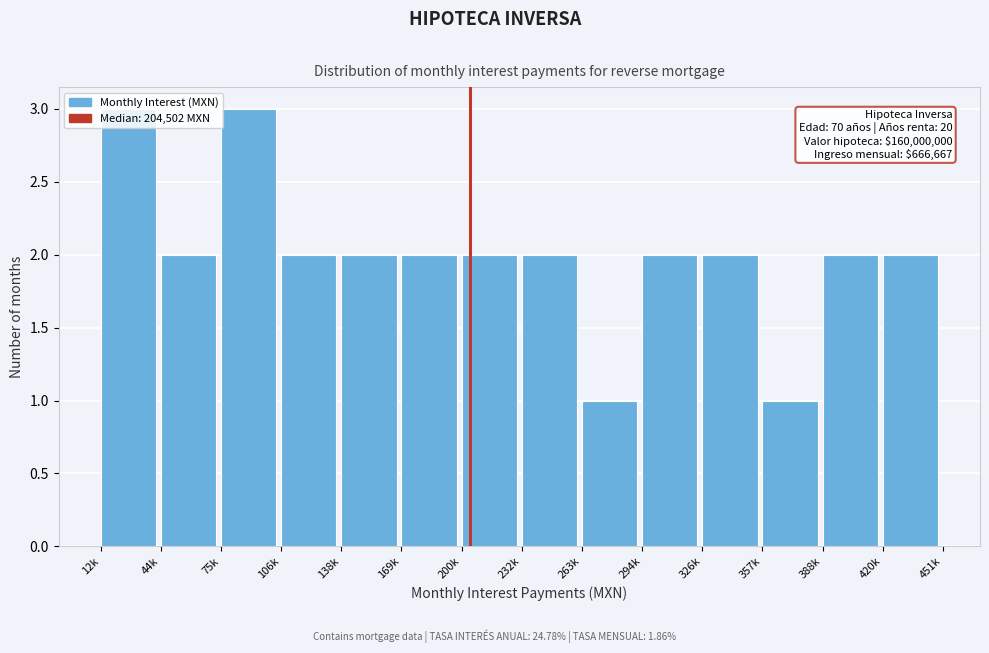

What position from the right is 420k?

1